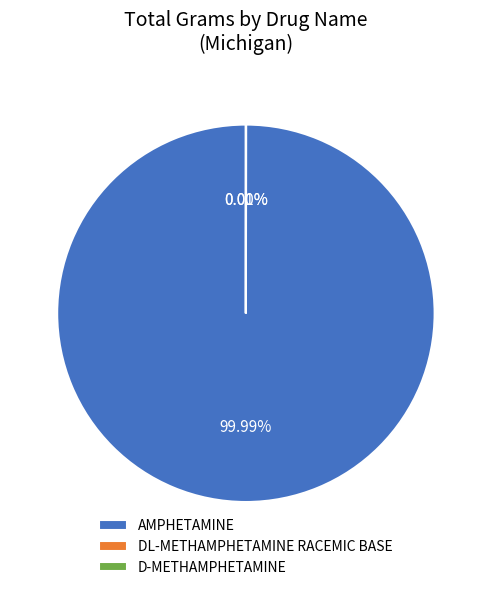

What is the largest slice in the pie chart?

AMPHETAMINE